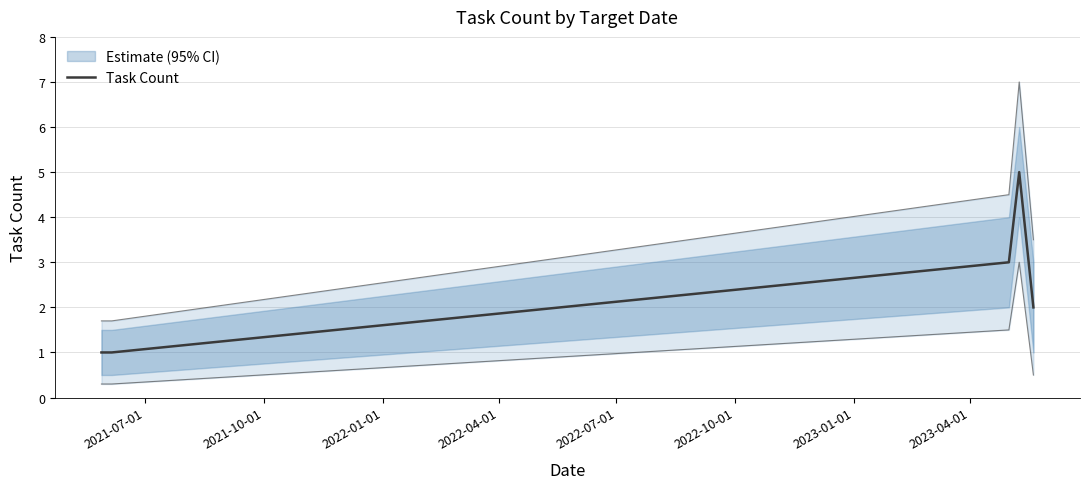

What is the highest value of the Task Count series?

5